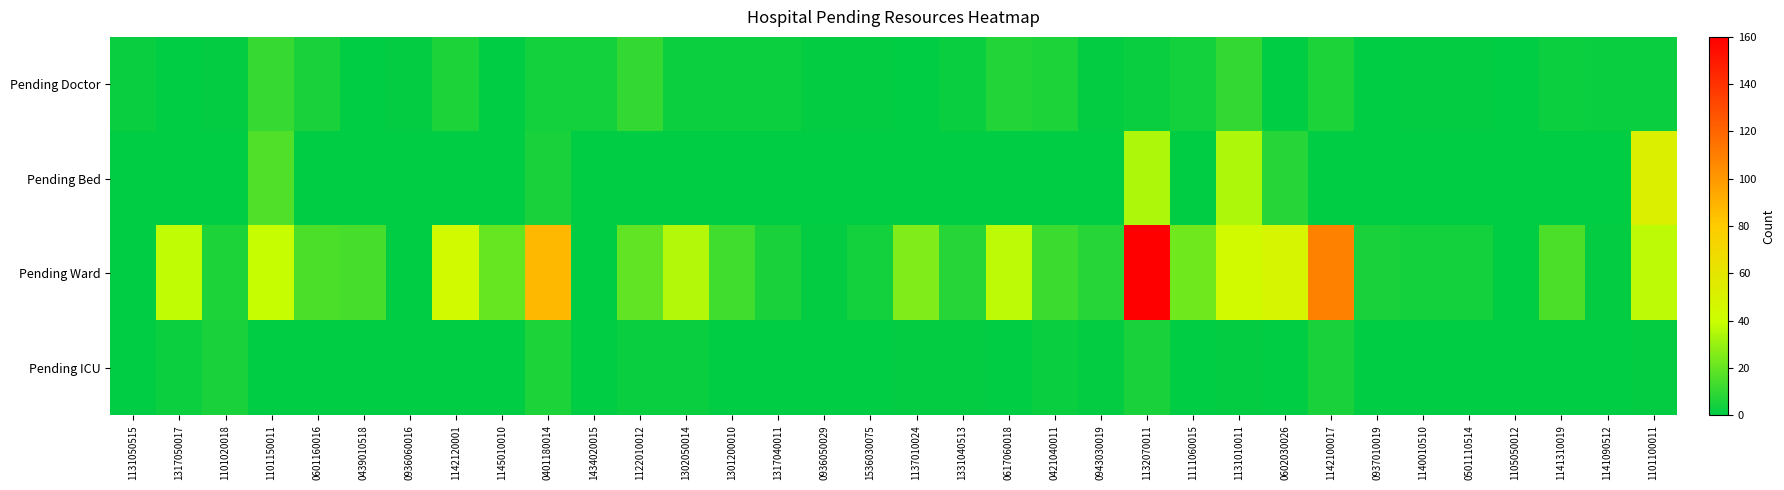

At 1434020015, list the series in order from largest to smallest.

Pending Doctor, Pending Bed, Pending Ward, Pending ICU